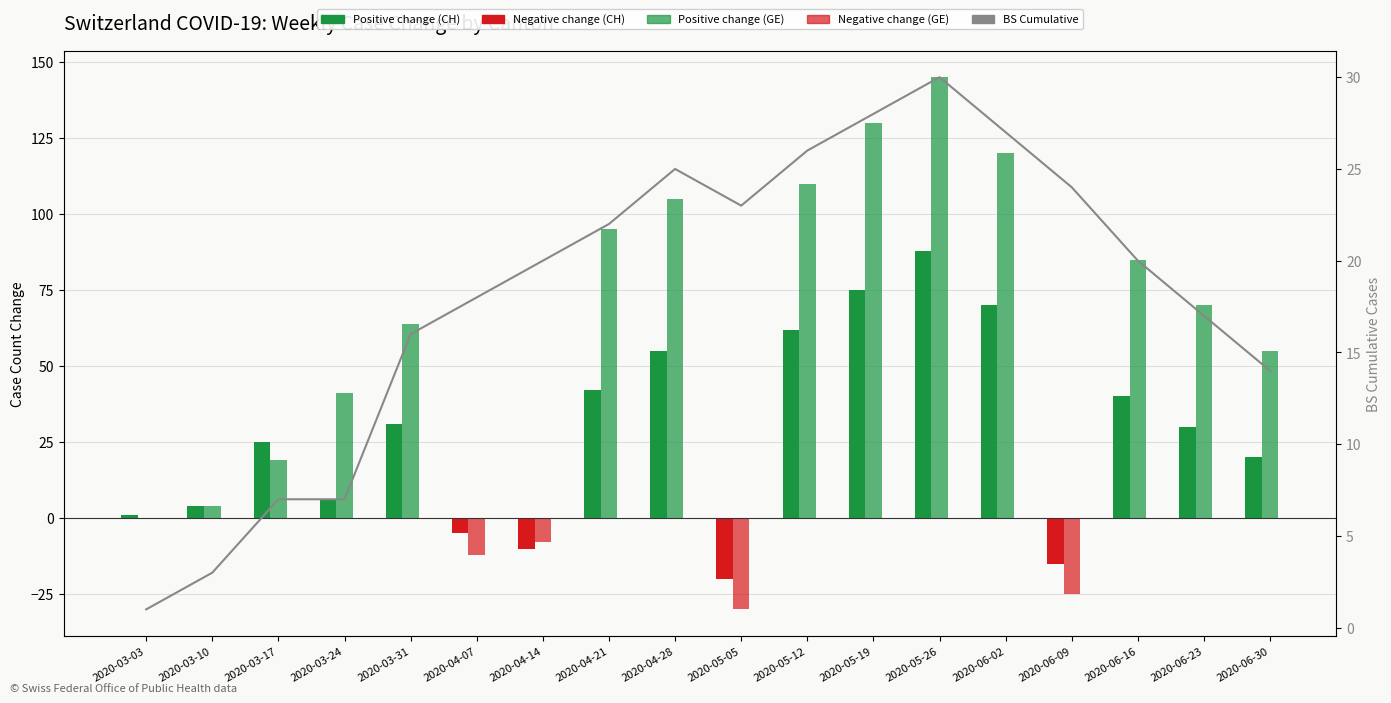

Which series has the widest spread of values?

GE cases change